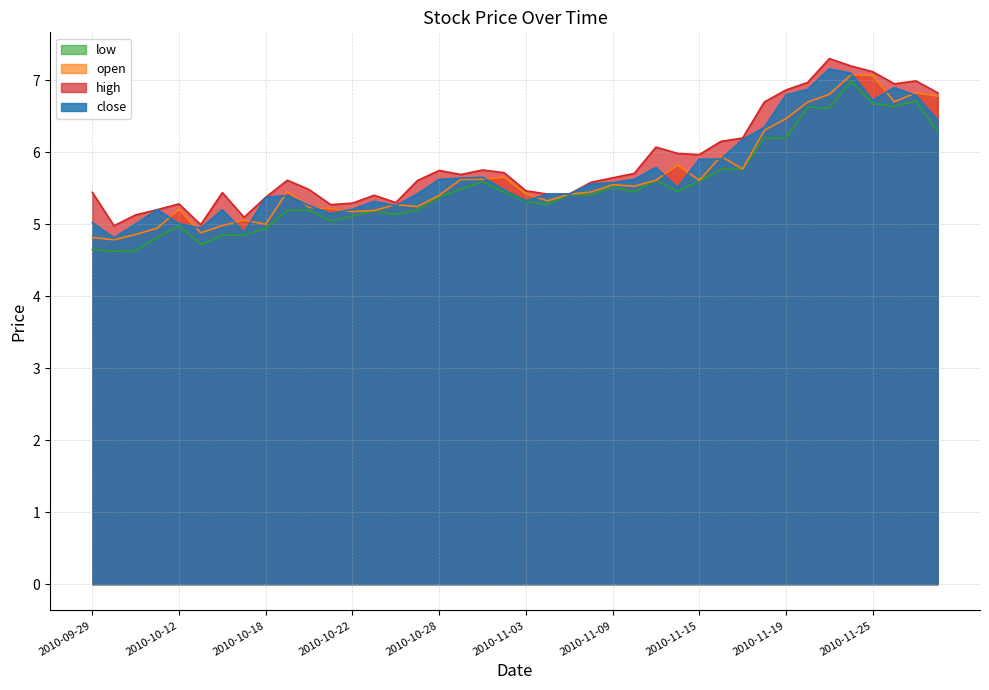

List the series in order of their peak value, highest first.

high, close, open, low